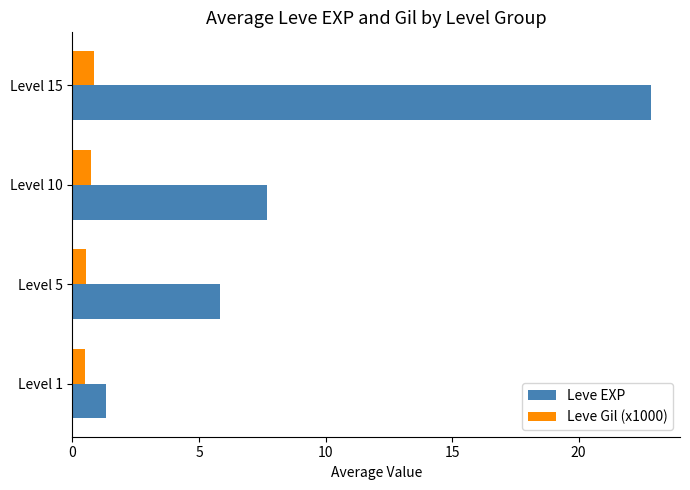

Which category has the highest value in the Leve EXP series?

Level 15